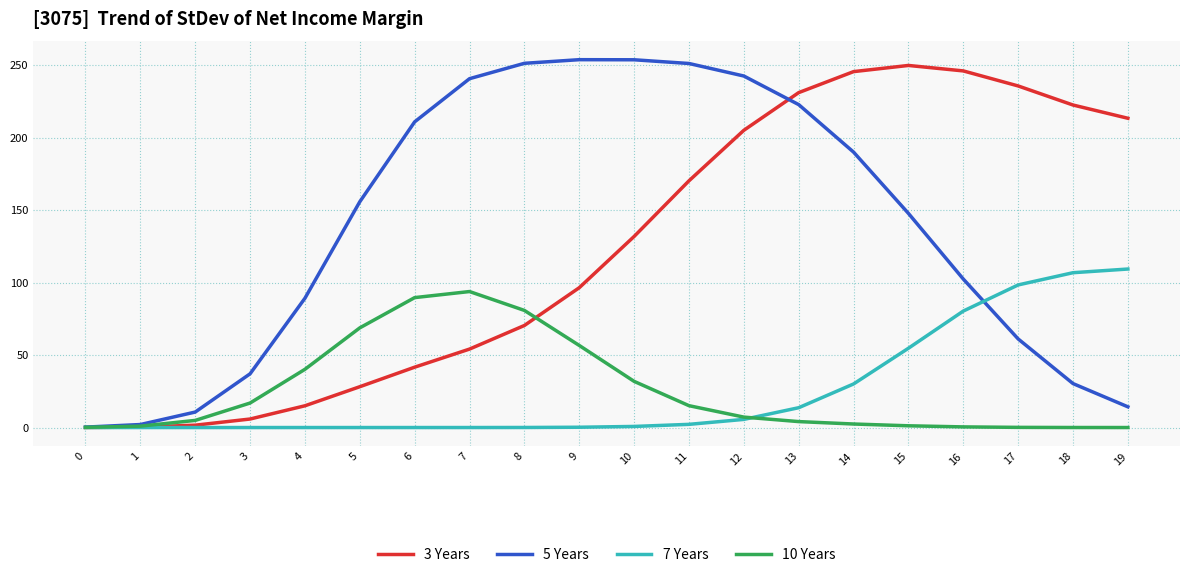

What are all the series names shown in the legend?

3 Years, 5 Years, 7 Years, 10 Years